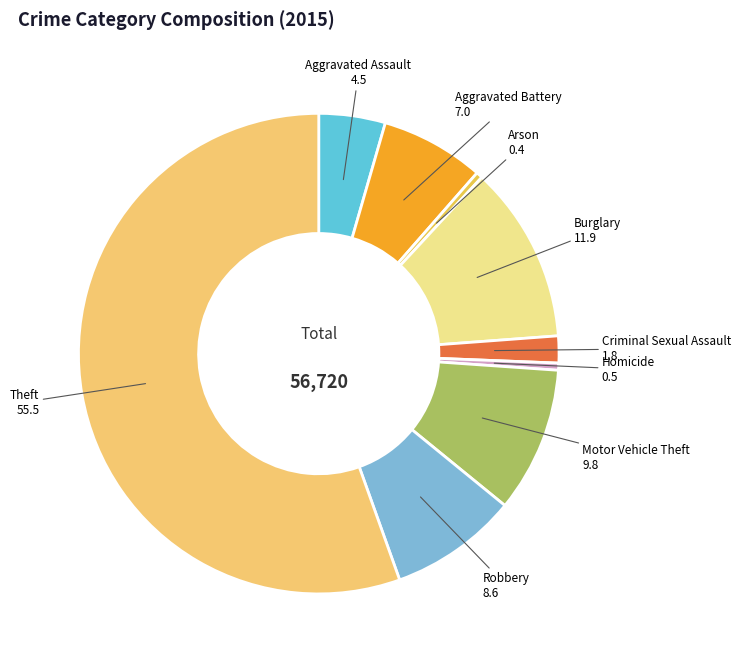

What is the largest slice in the pie chart?

Theft